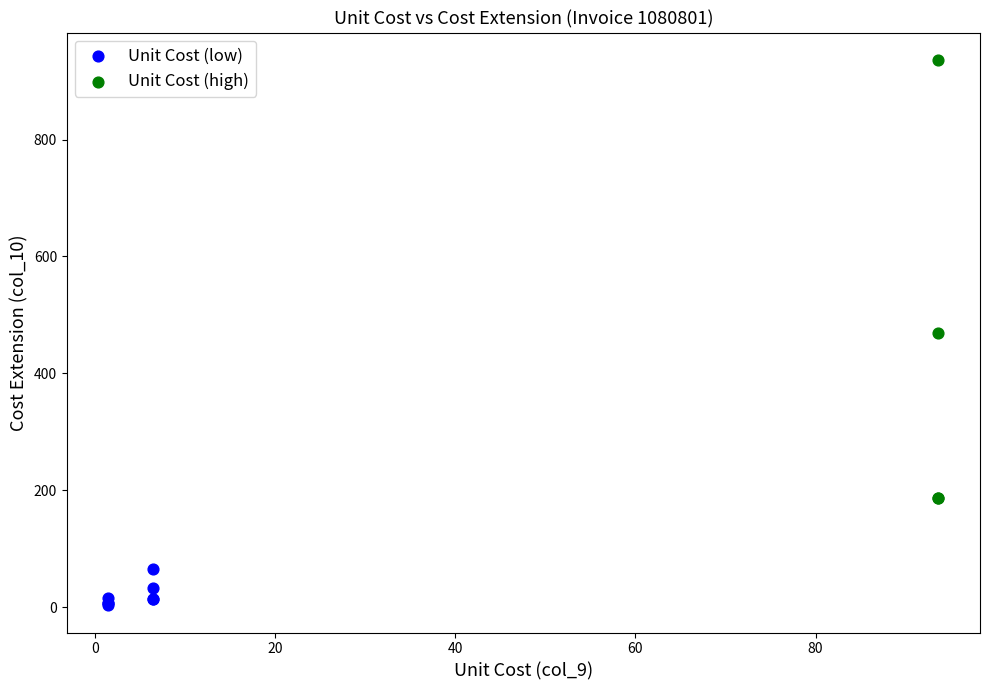

Which series has the largest Y range (max minus min)?

Unit Cost (high)